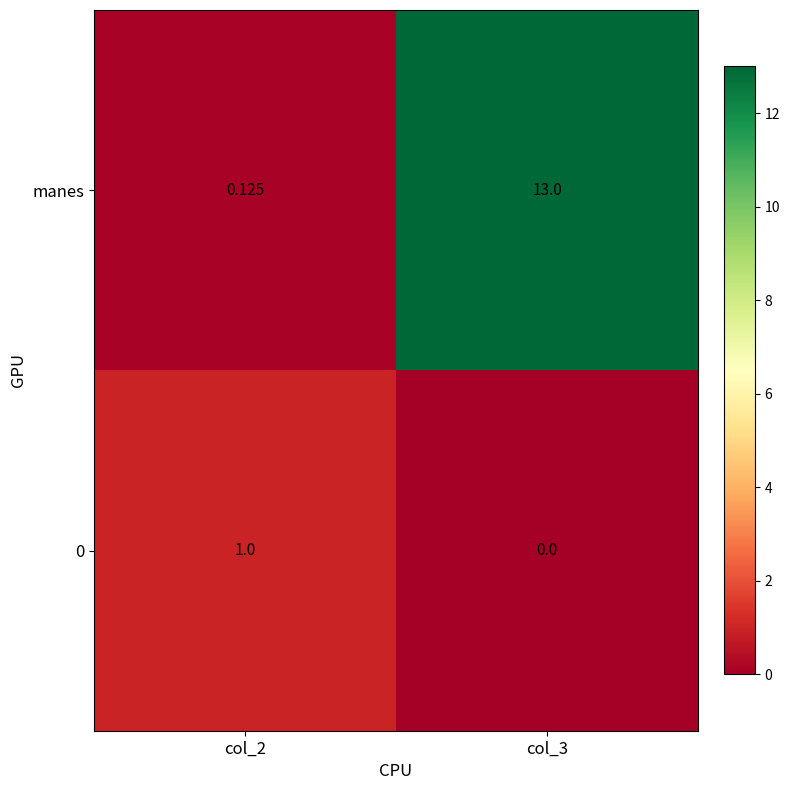

Which series changed the most between col_2 and col_3?

manes